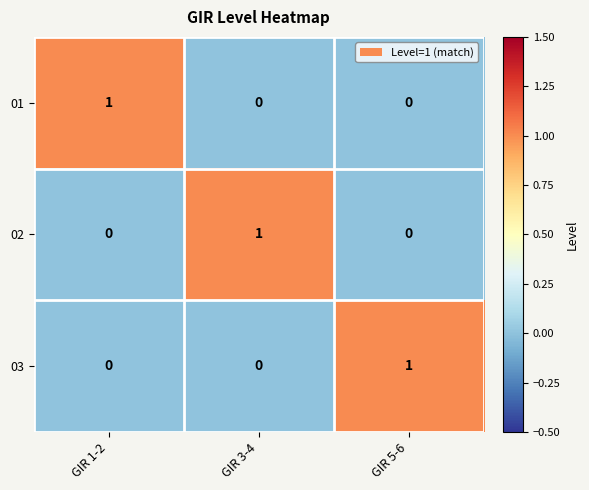

Reading left to right, list all the values displayed in this chart.

01: 1	0	0
02: 0	1	0
03: 0	0	1